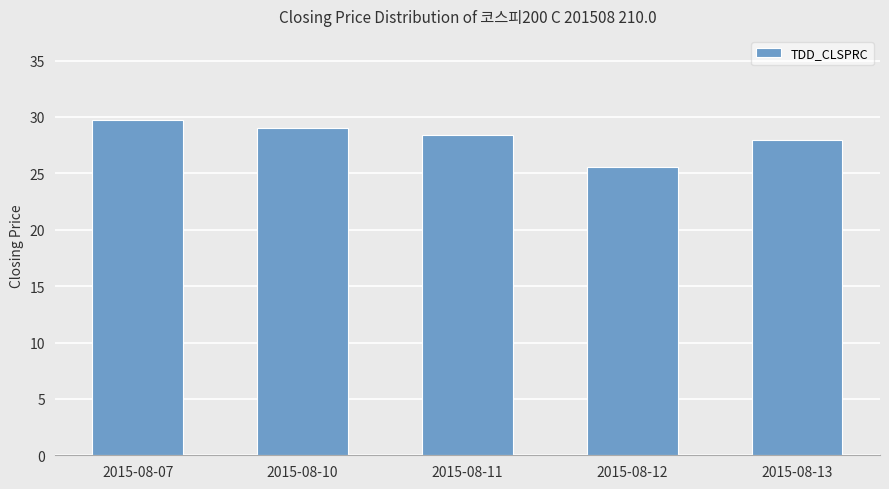

Reading left to right, what are all the values shown in this chart?

29.8	29.0	28.4	25.6	28.0